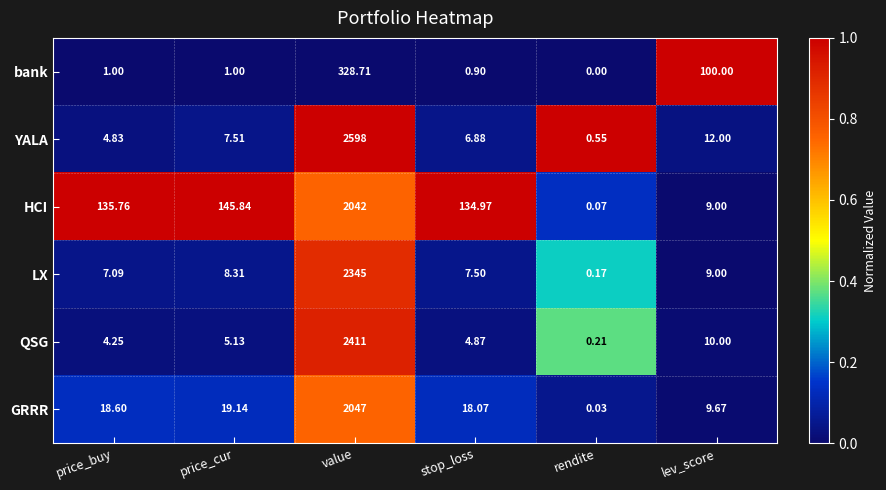

Rank the series by their maximum value, from highest to lowest.

YALA, QSG, LX, GRRR, HCI, bank